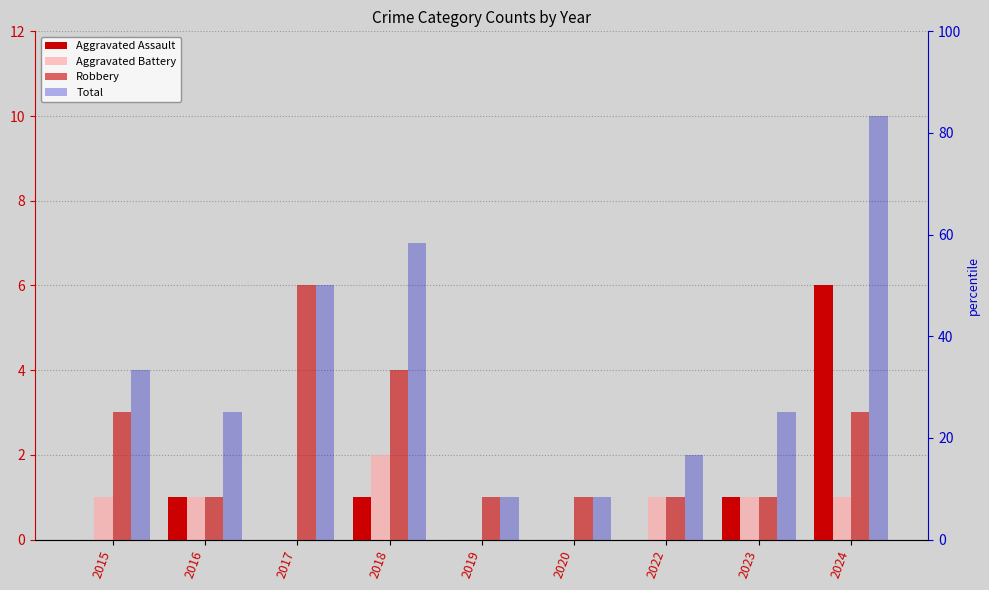

Which category has the highest value in the Aggravated Assault series?

2024